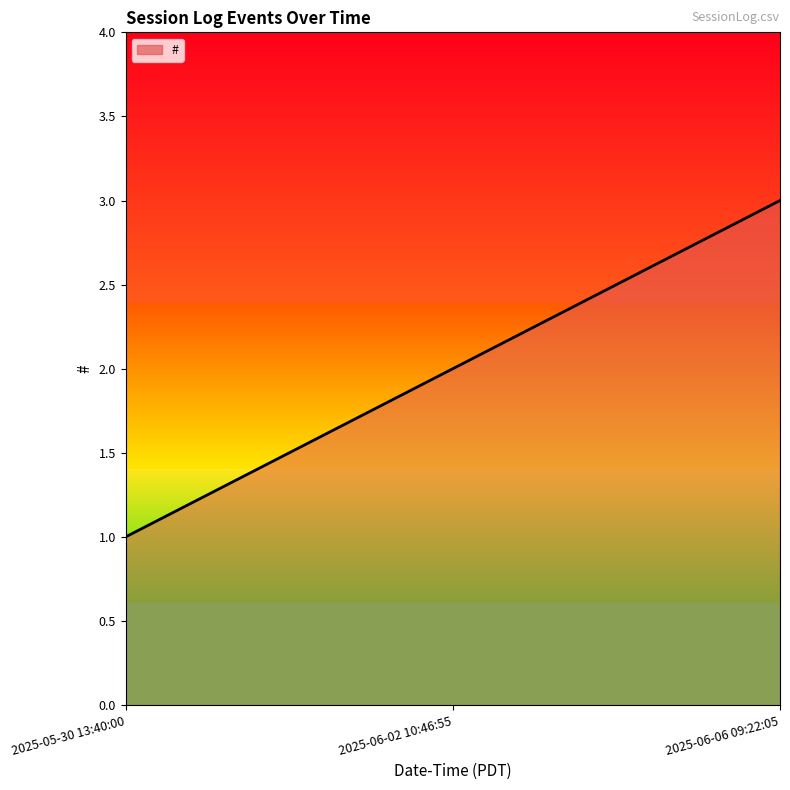

What is the change in value from 2025-05-30 13:40:00 to 2025-06-02 10:46:55?

+1